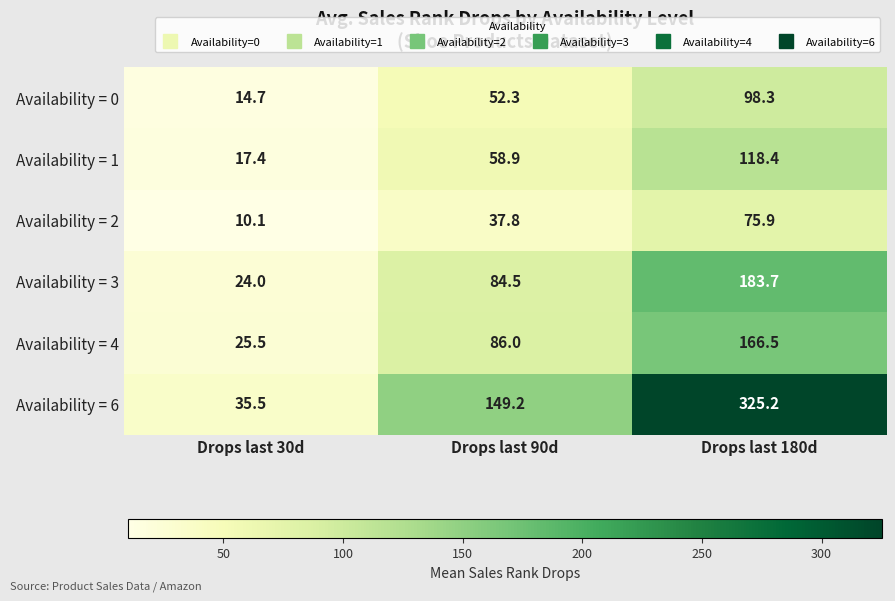

Which category has the highest value across all series?

Drops last 180d